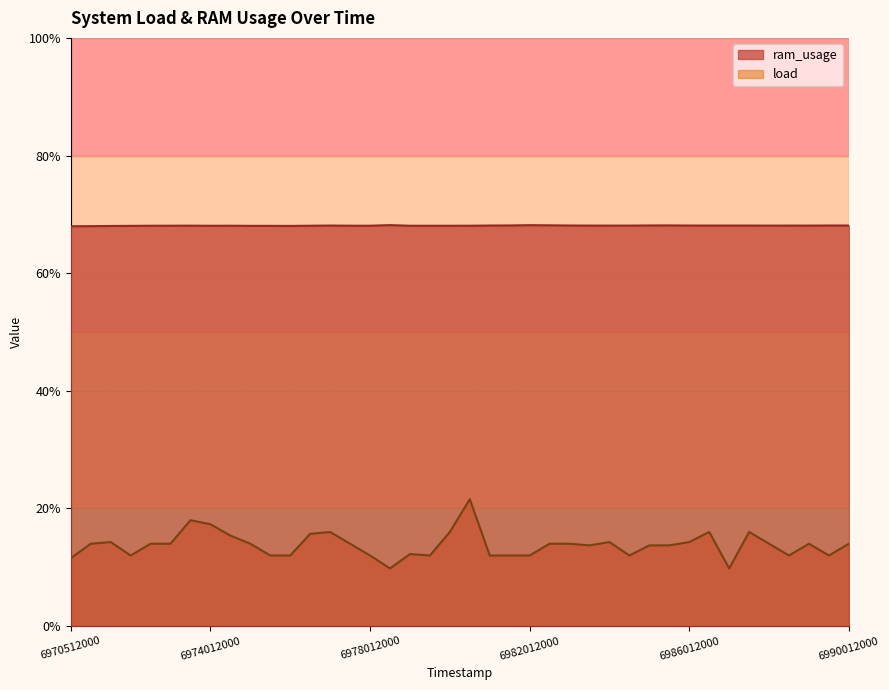

Rank the series by their maximum value, from lowest to highest.

load, ram_usage